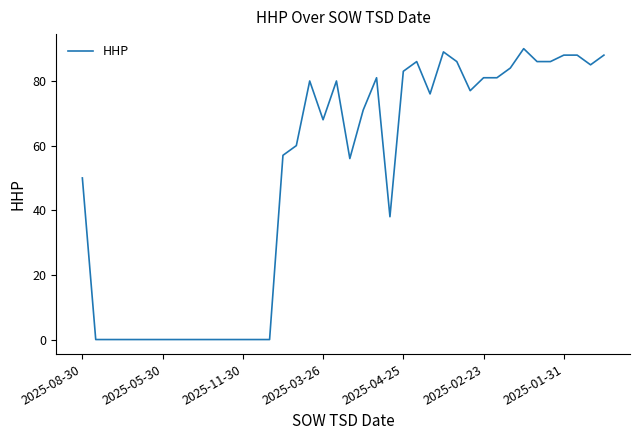

What is the difference between the maximum and second lowest values?

90